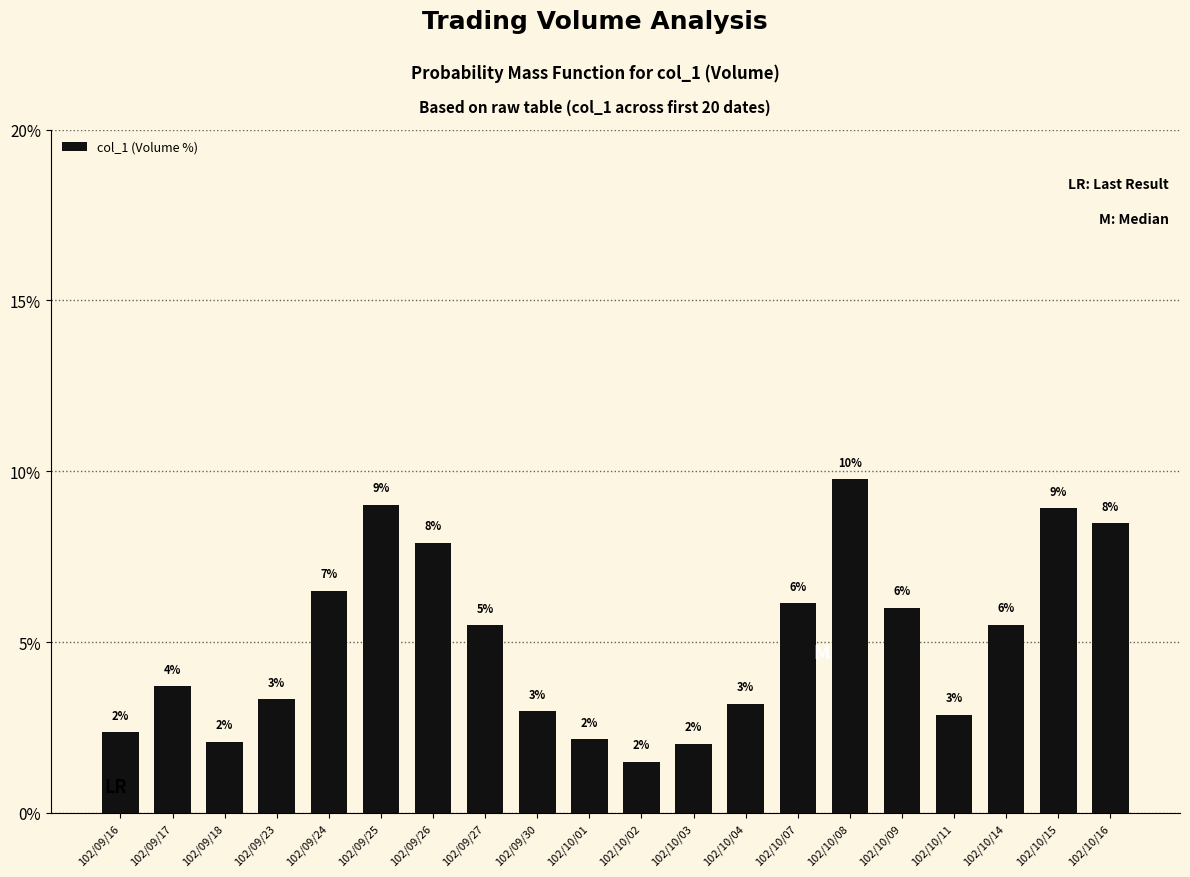

Count the number of values greater than 5.

10